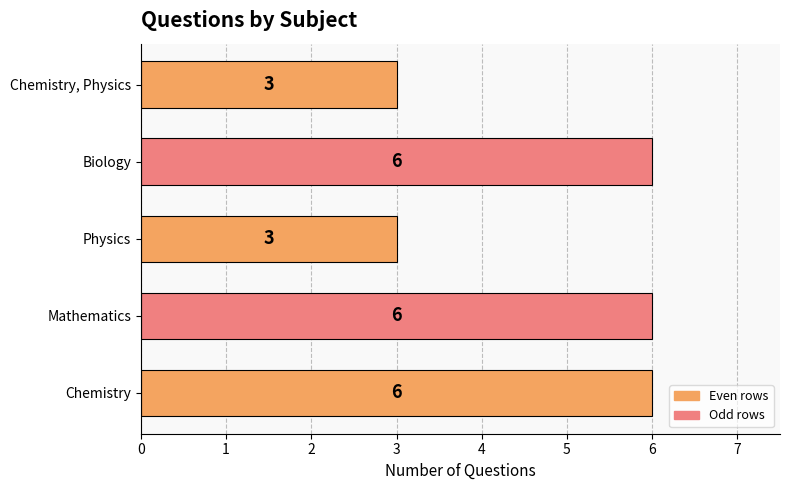

Does the chart contain any negative values?

No